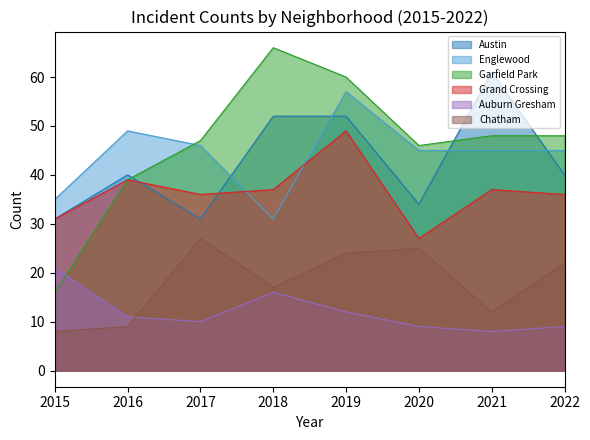

How many interior local valleys does the Grand Crossing series have?

2